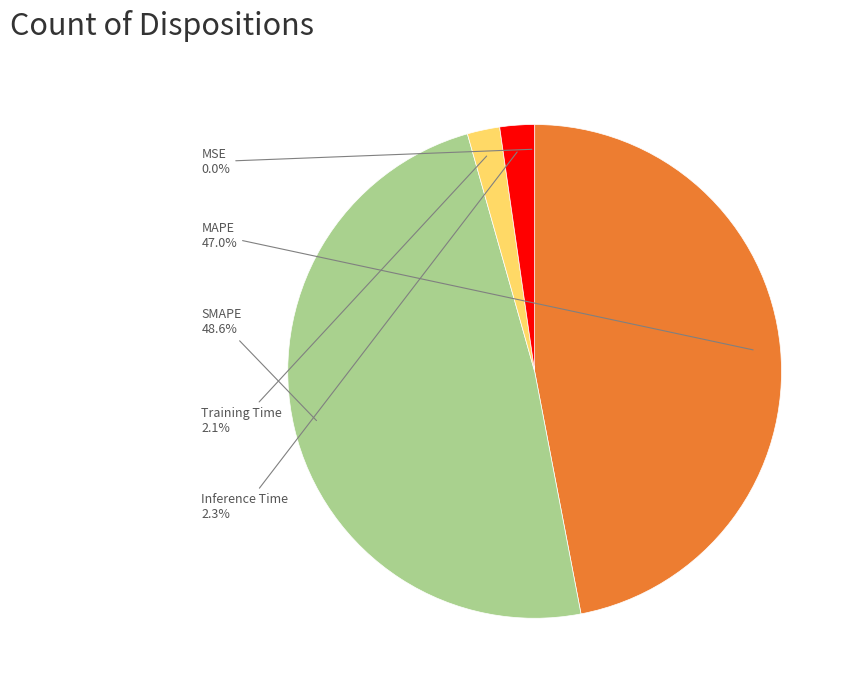

To the nearest percent, what is the average slice percentage?

20%